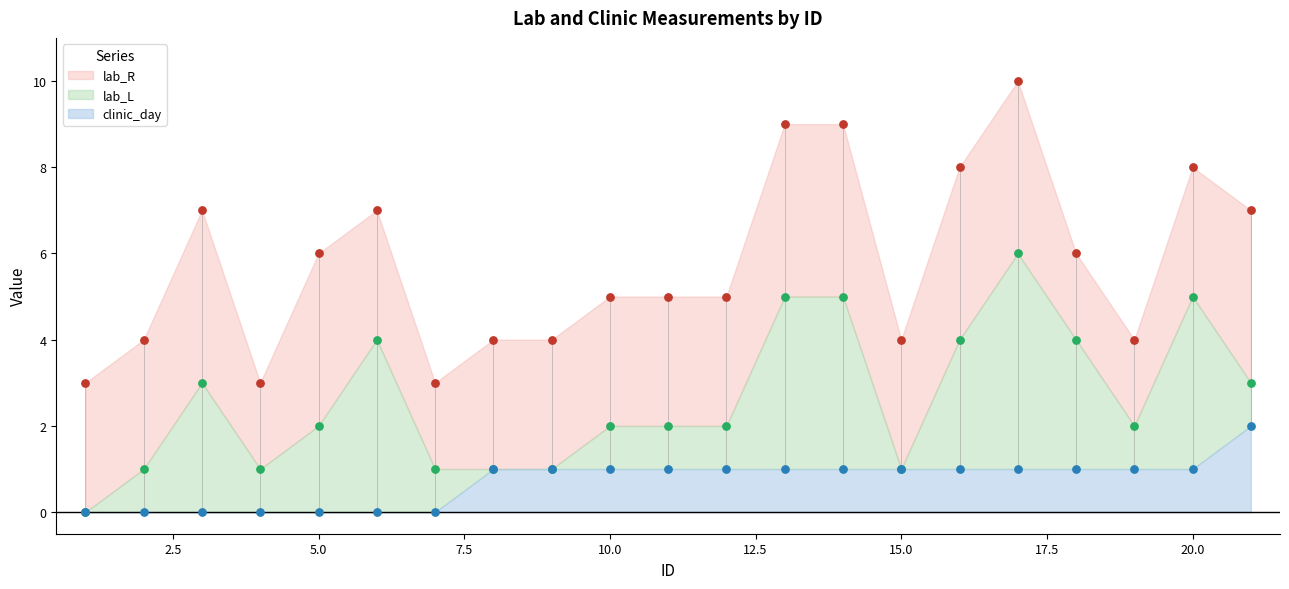

Which series reaches the minimum Y coordinate?

lab_L